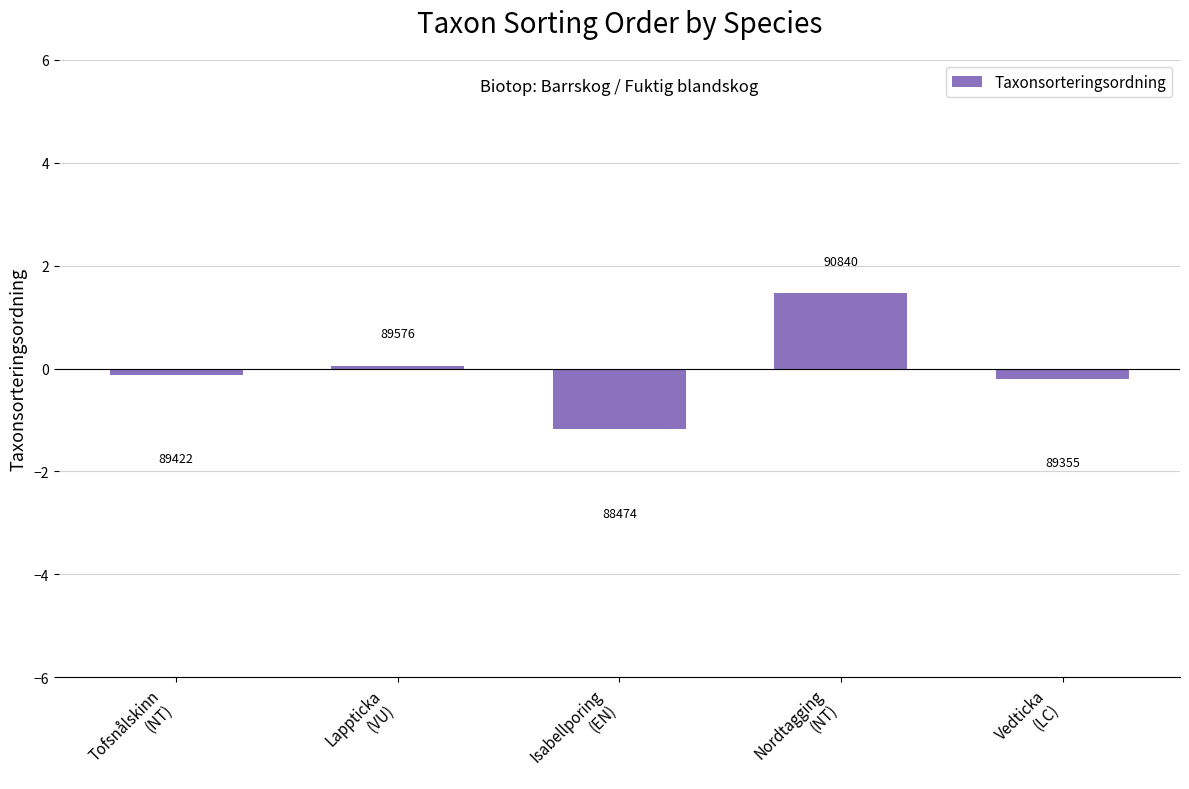

What is the difference between the values at Tofsnålskinn
(NT) and Vedticka
(LC)?

0.1